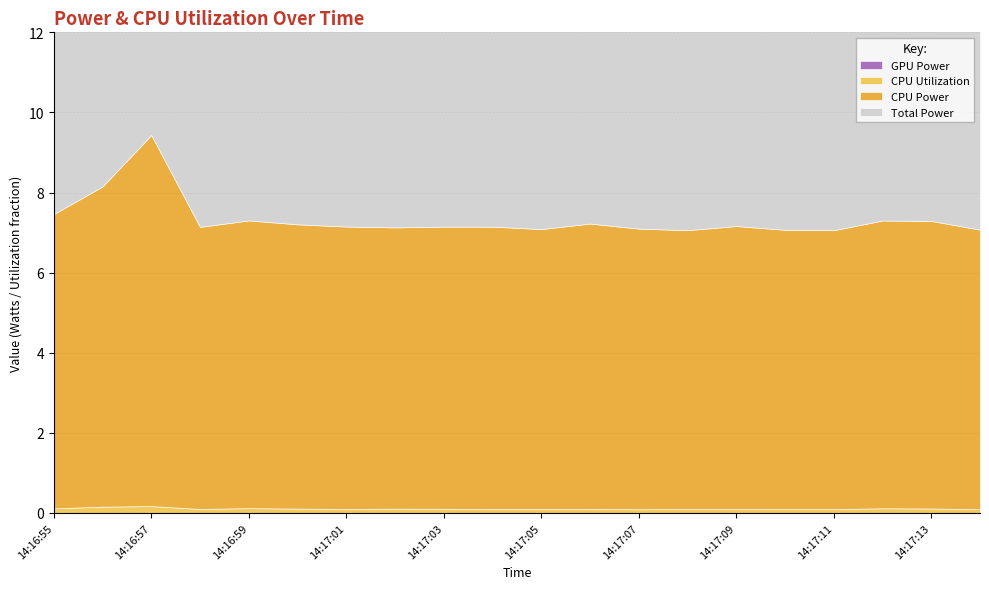

What is the difference between the highest and lowest values at 14:17:03?

7.0